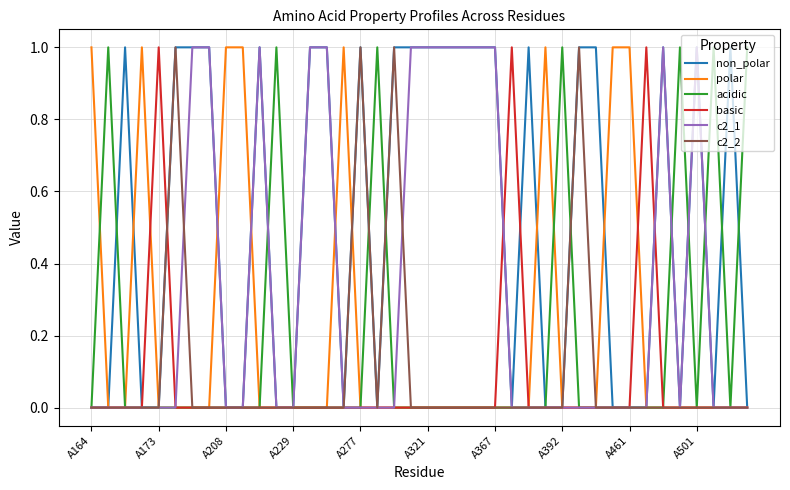

Which series has the largest total across all categories?

non_polar